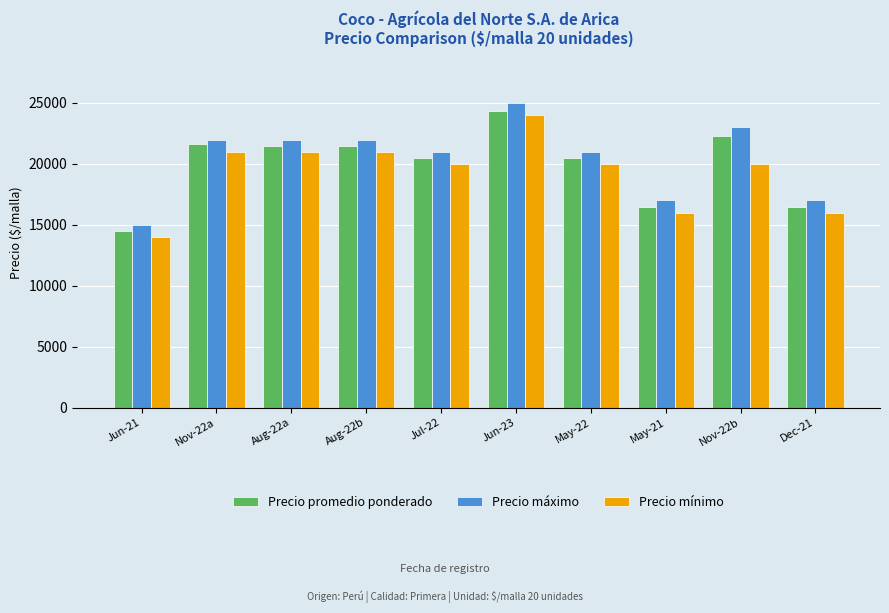

Are the bars grouped side by side (vs. stacked)?

Yes